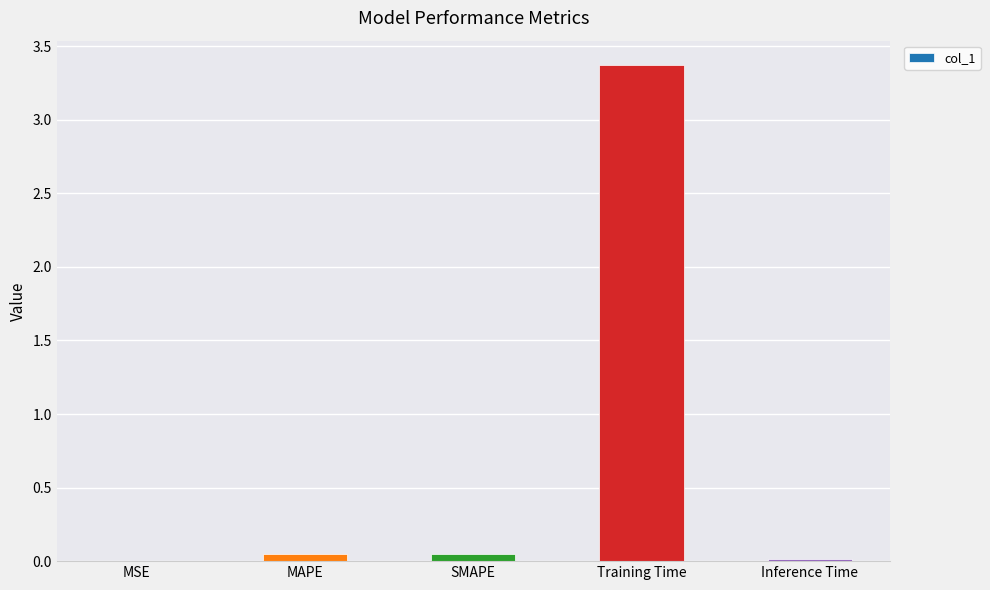

Which has a higher value, MSE or Training Time?

Training Time